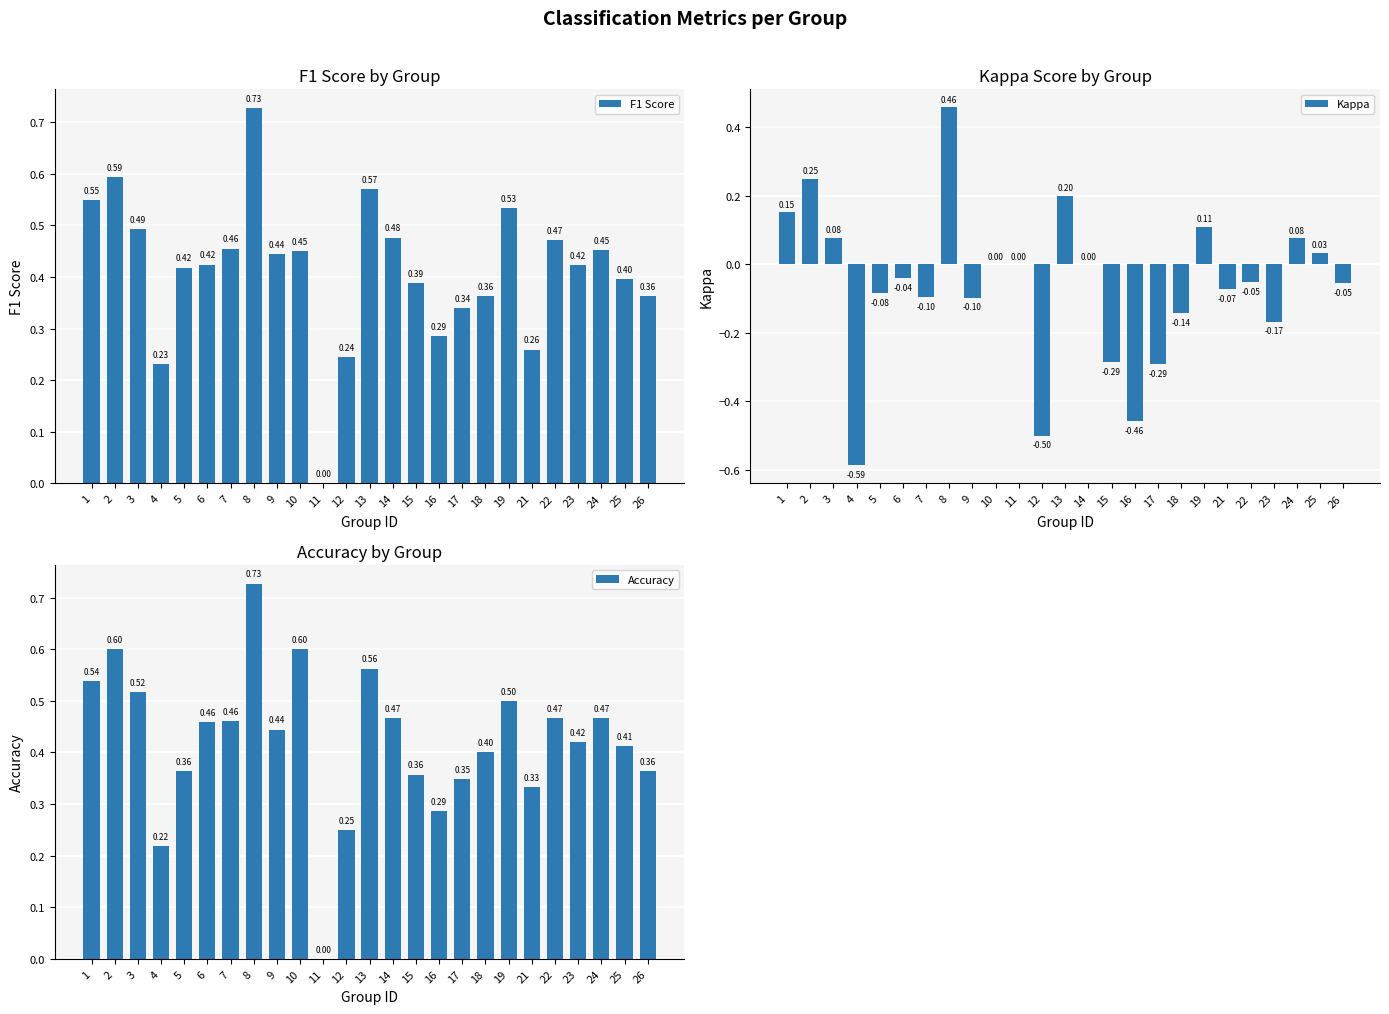

Between 17 and 22, which series saw the biggest shift?

Kappa